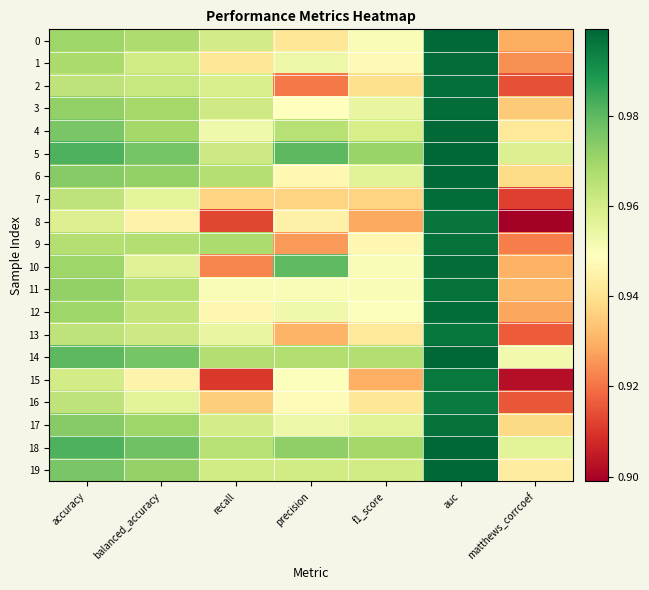

At accuracy, list the series in order from smallest to largest.

8, 15, 2, 7, 13, 16, 9, 1, 0, 10, 12, 3, 11, 6, 17, 4, 19, 14, 5, 18